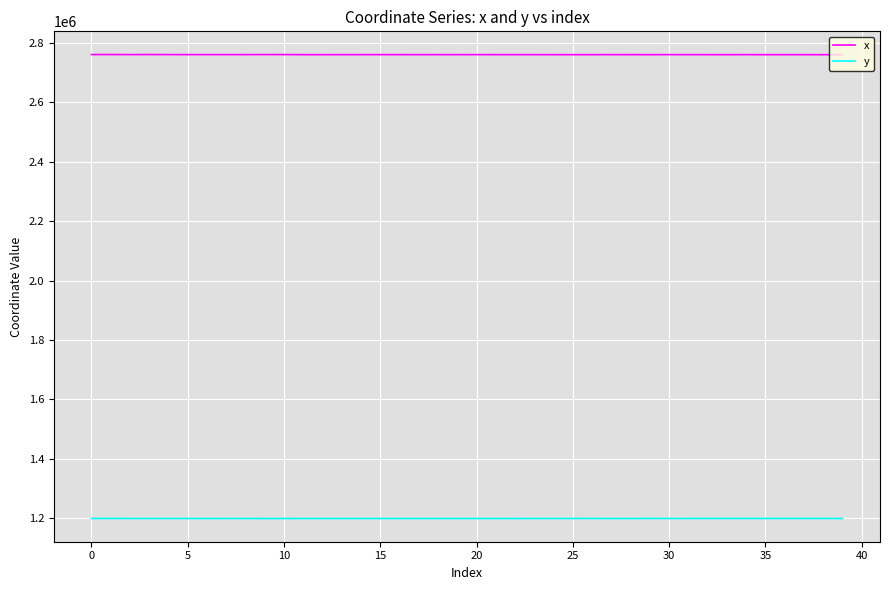

At how many categories does at least one series exceed 1768706?

40